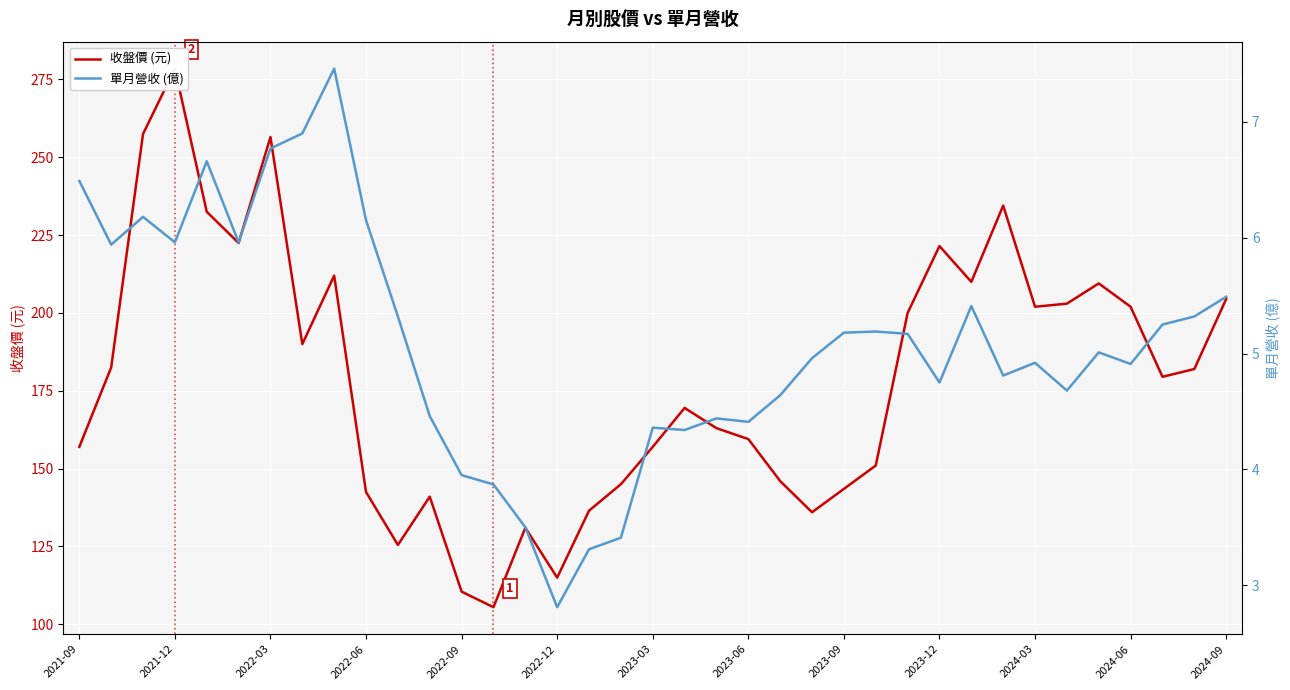

Reading left to right, transcribe all the data shown in this chart.

收盤價 (元): 157.0	182.5	257.5	278.5	232.5	222.5	256.5	190.0	212.0	142.5	125.5	141.0	110.5	105.5	131.0	115.0	136.5	145.0	157.0	169.5	163.0	159.5	146.0	136.0	143.5	151.0	200.0	221.5	210.0	234.5	202.0	203.0	209.5	202.0	179.5	182.0	204.5
單月營收 (億): 6.5	5.9	6.2	6.0	6.7	6.0	6.8	6.9	7.5	6.2	5.3	4.5	4.0	3.9	3.5	2.8	3.3	3.4	4.4	4.3	4.4	4.4	4.6	5.0	5.2	5.2	5.2	4.8	5.4	4.8	4.9	4.7	5.0	4.9	5.2	5.3	5.5